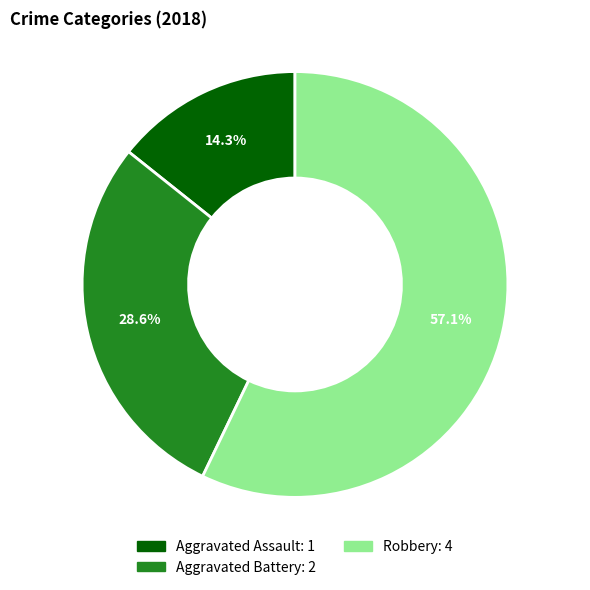

Which category accounts for the majority?

Robbery